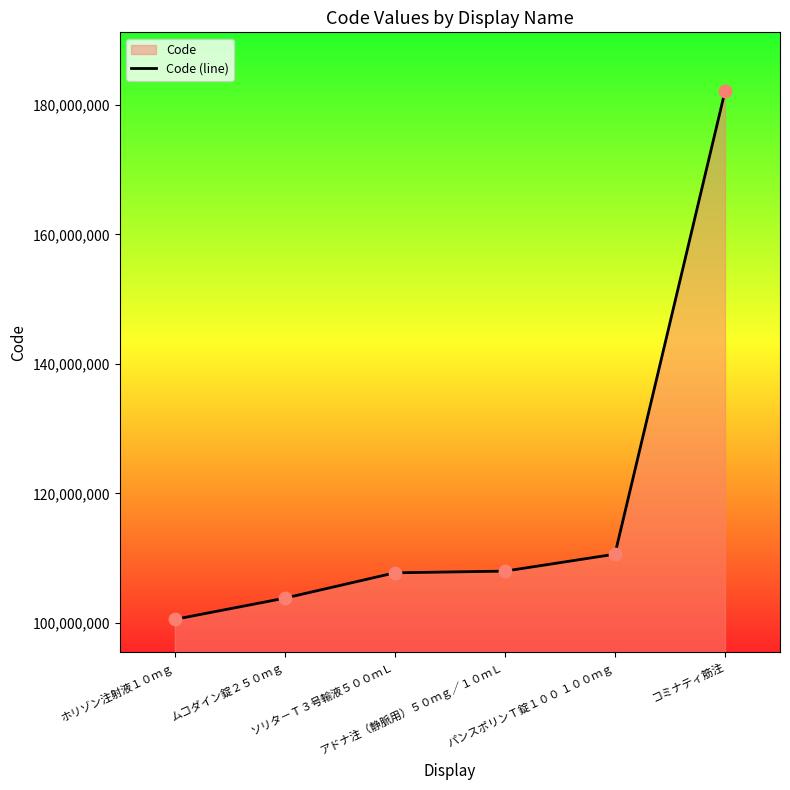

What is the change in value from ムコダイン錠２５０ｍｇ to コミナティ筋注?

+78275500